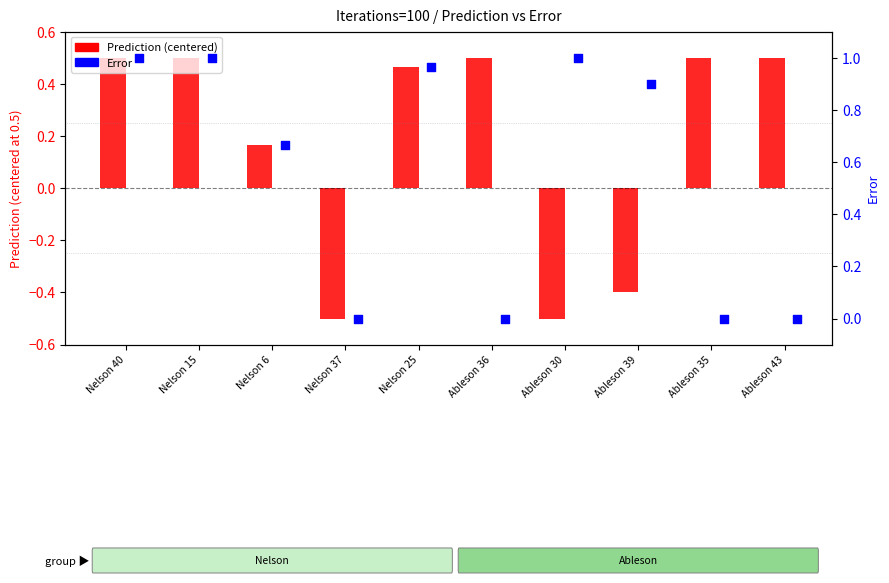

Which series has the largest total across all categories?

Error